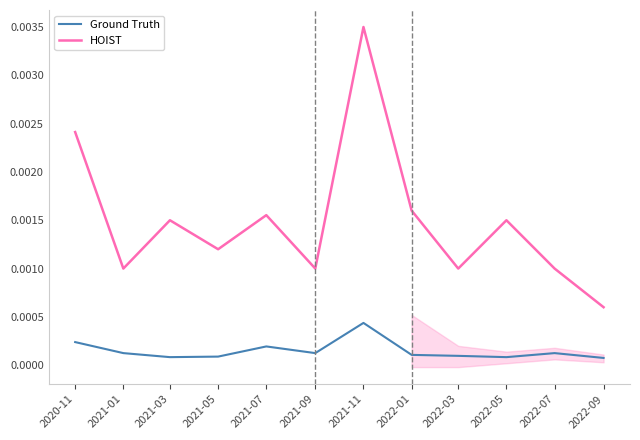

True or false: HOIST has a value of 0.0 at 2021-11.

True